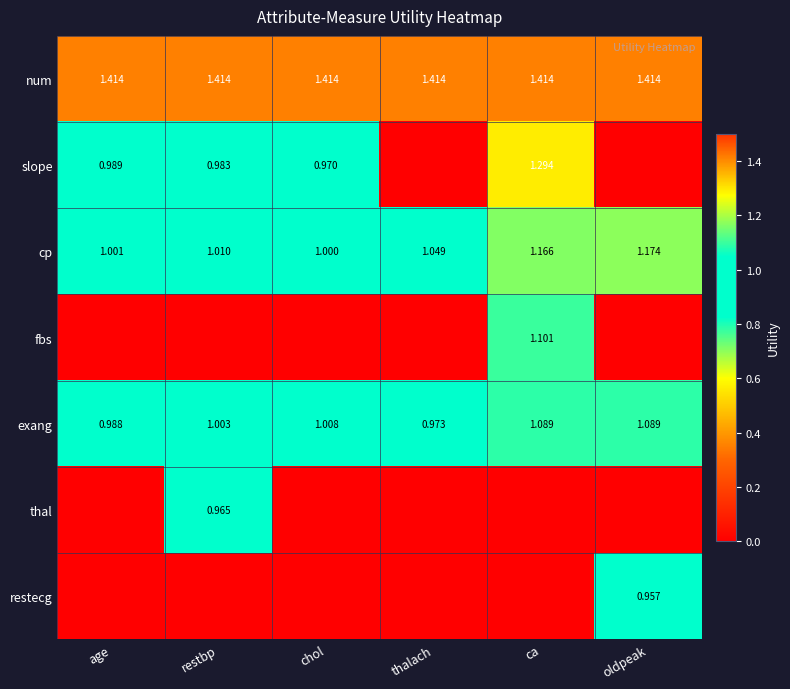

Is it true that restecg equals 1.0 at oldpeak?

True